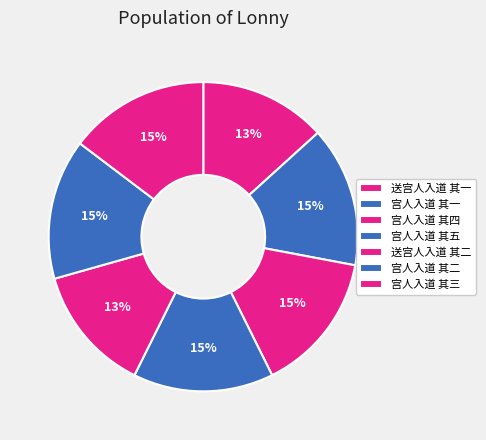

How many segments does this pie chart have?

7